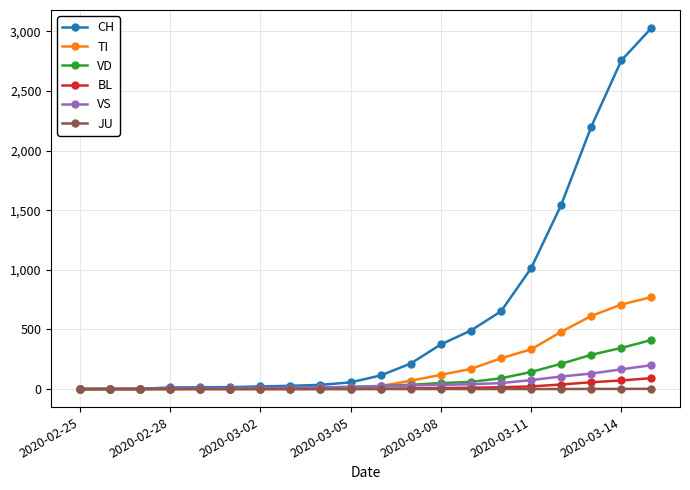

Which series has the largest range (max minus min)?

CH